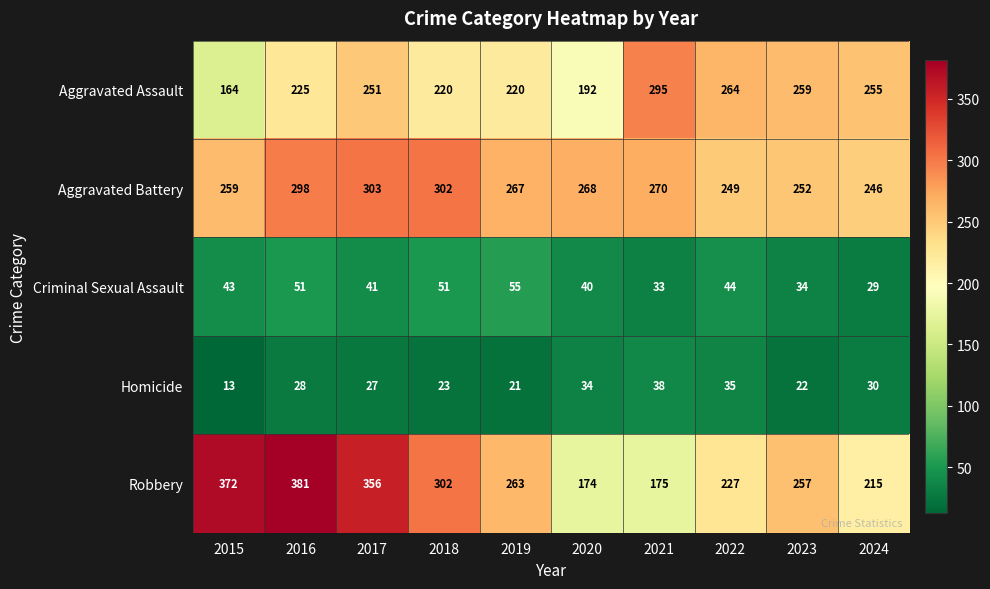

Read the Homicide value at 2016.

28